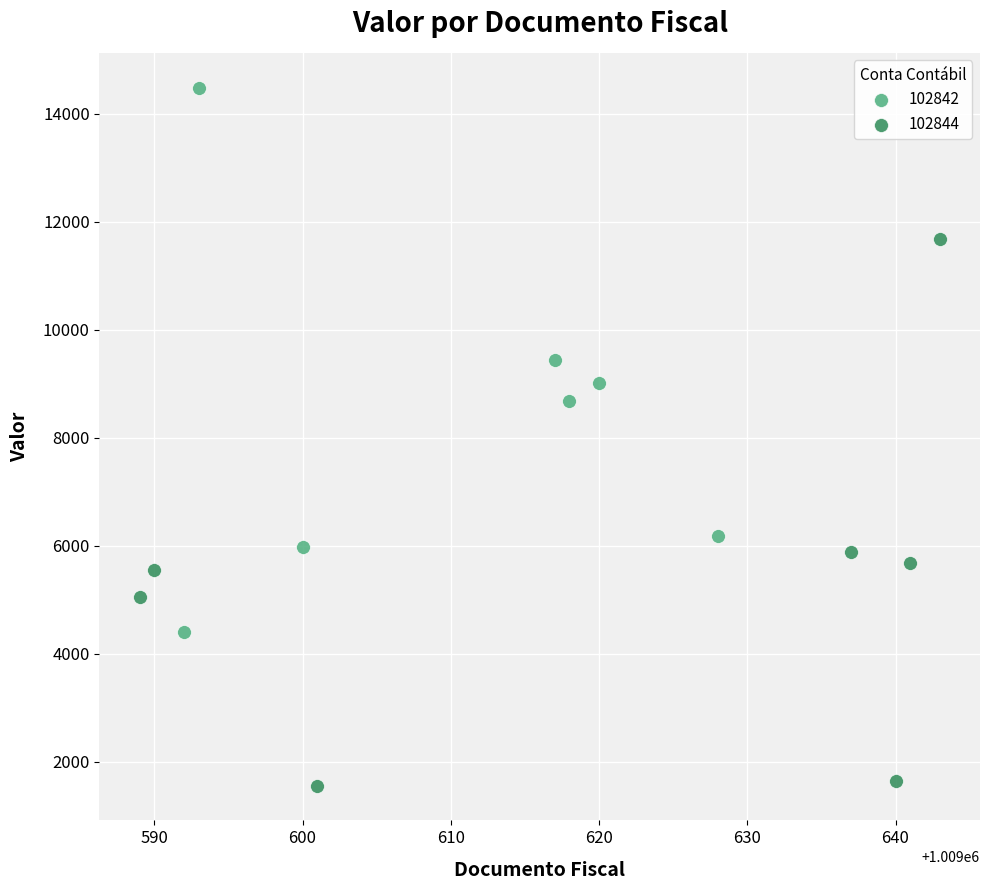

Which series contains the highest Y value?

102842